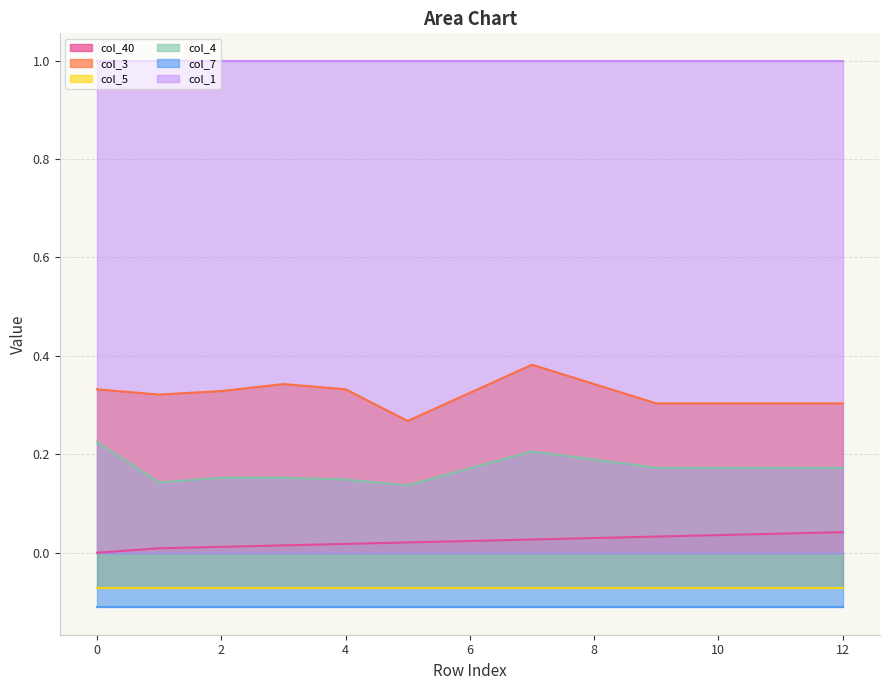

How many col_3 values are between 0 and 1?

13